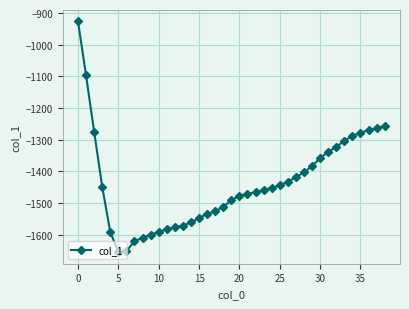

What is the difference between the second highest and minimum values?

558